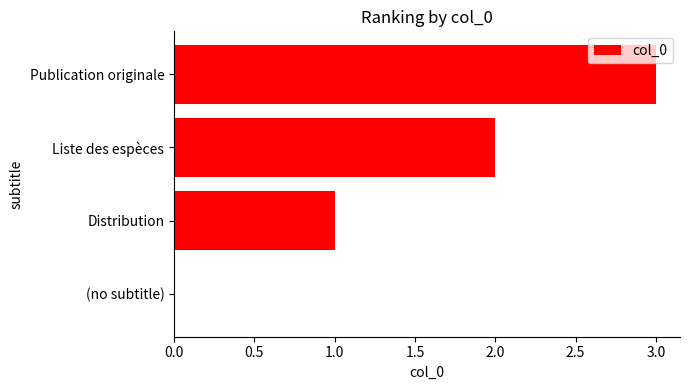

What is the sum of all values?

6